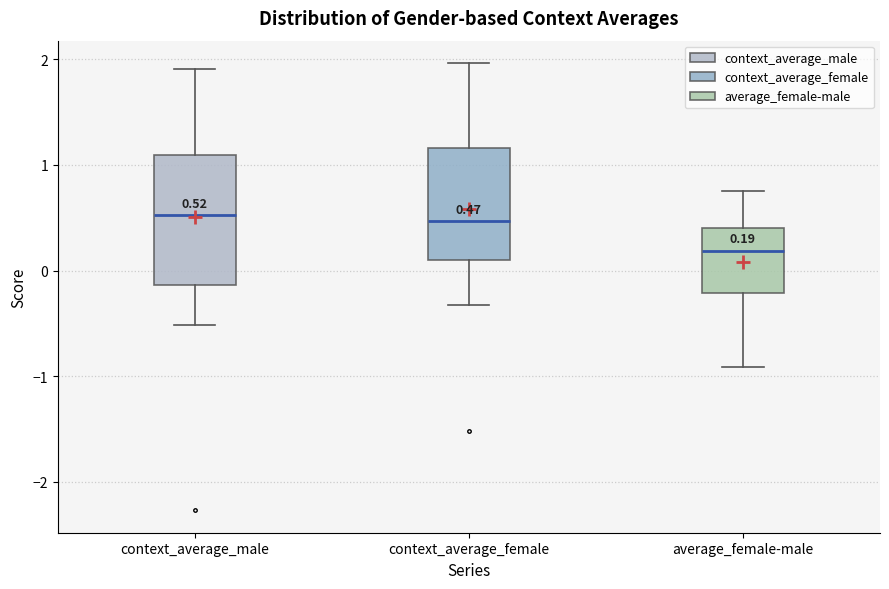

Which box is the tallest, from its lower edge to its upper edge?

context_average_male